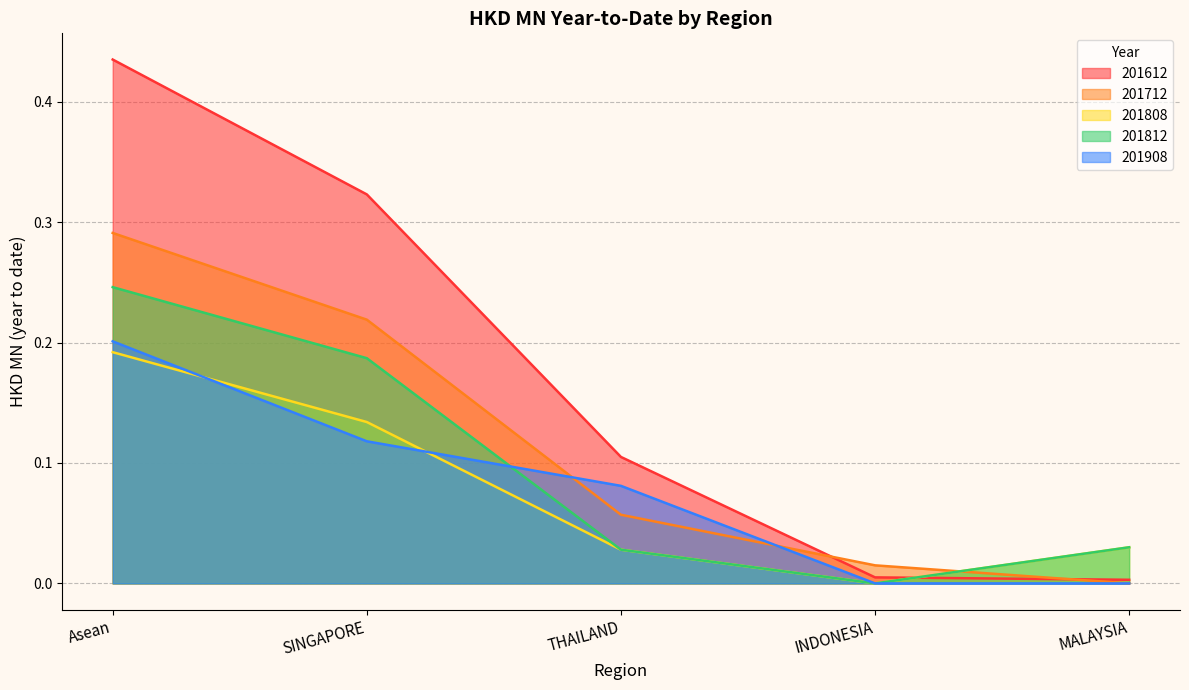

Which series has the widest spread of values?

201612